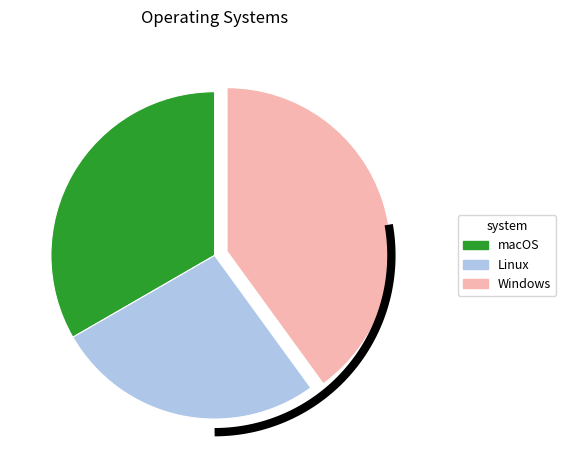

Does Windows account for over 50% of the chart?

No